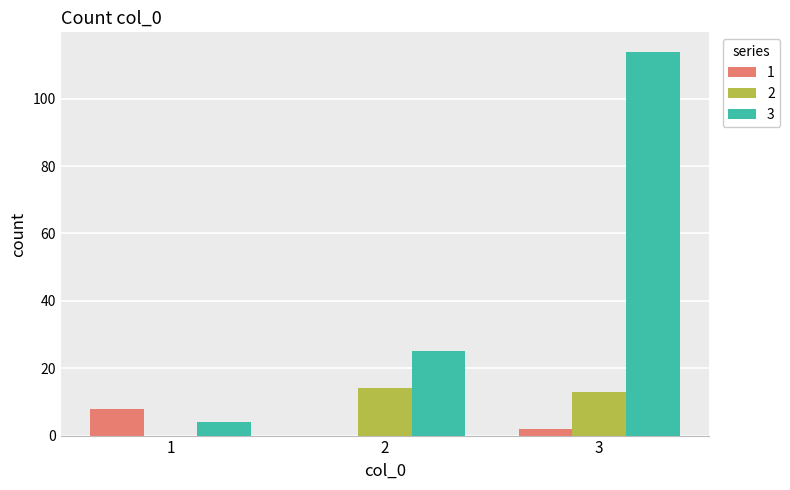

What is the maximum value shown in the chart?

114